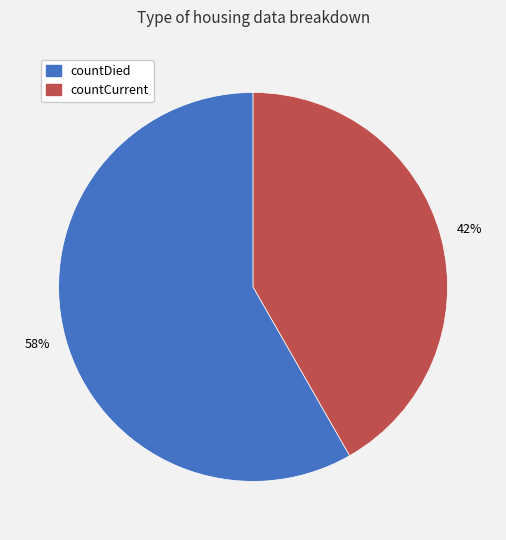

Rank the categories by value from highest to lowest.

countDied, countCurrent